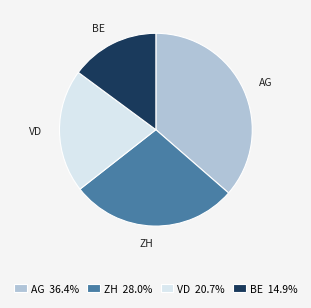

Do AG and ZH together represent more than half of the pie?

Yes